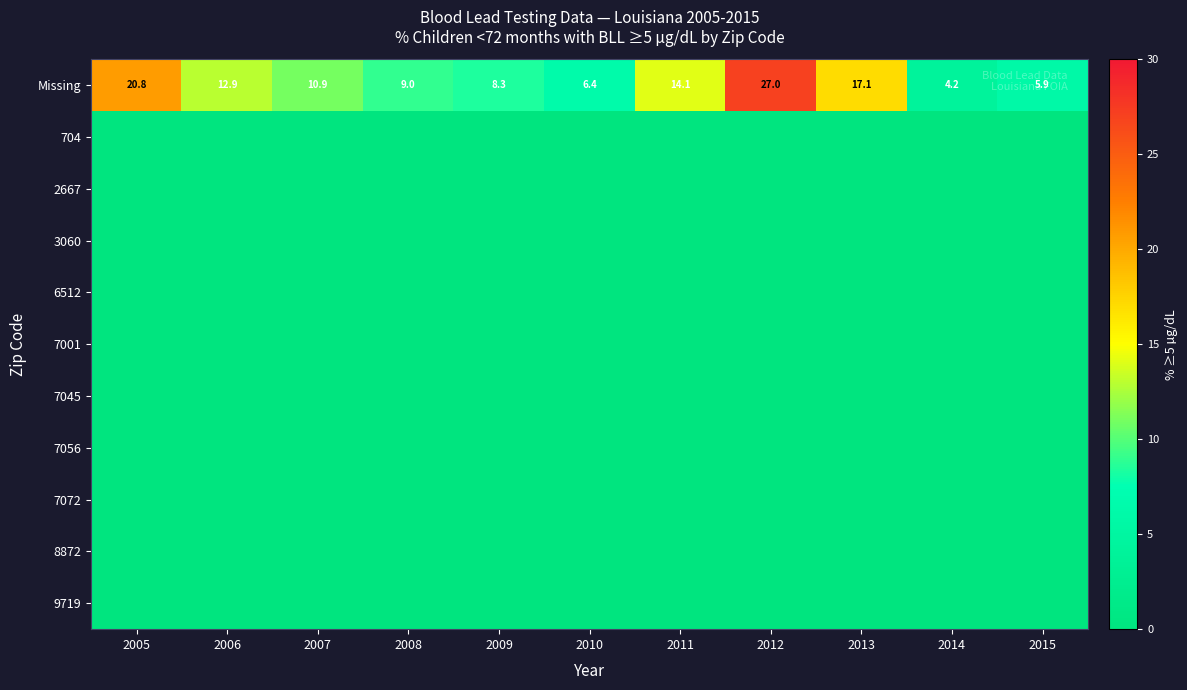

How many categories are shown in the chart?

11